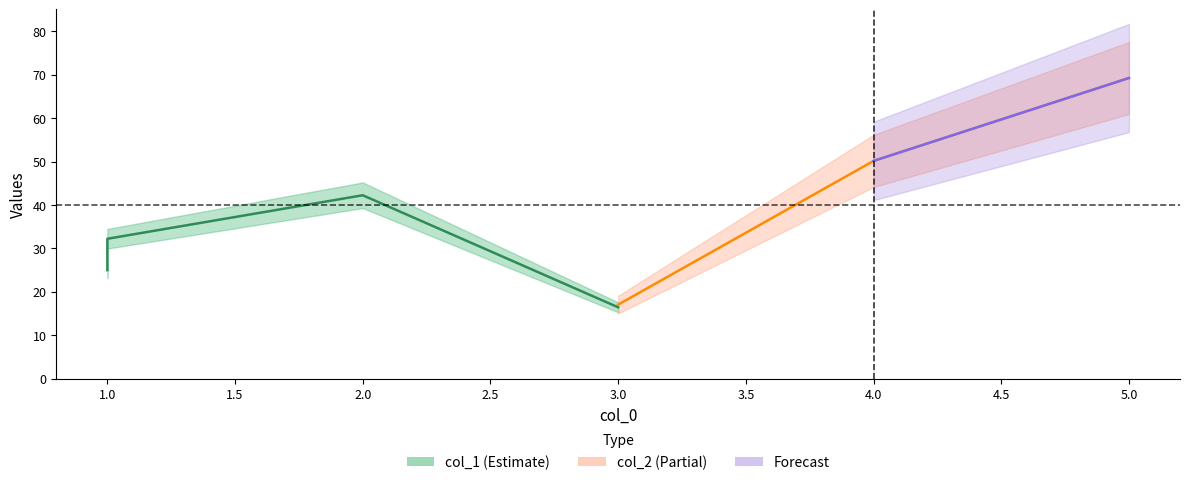

Which has a higher value, 1 or 1?

1